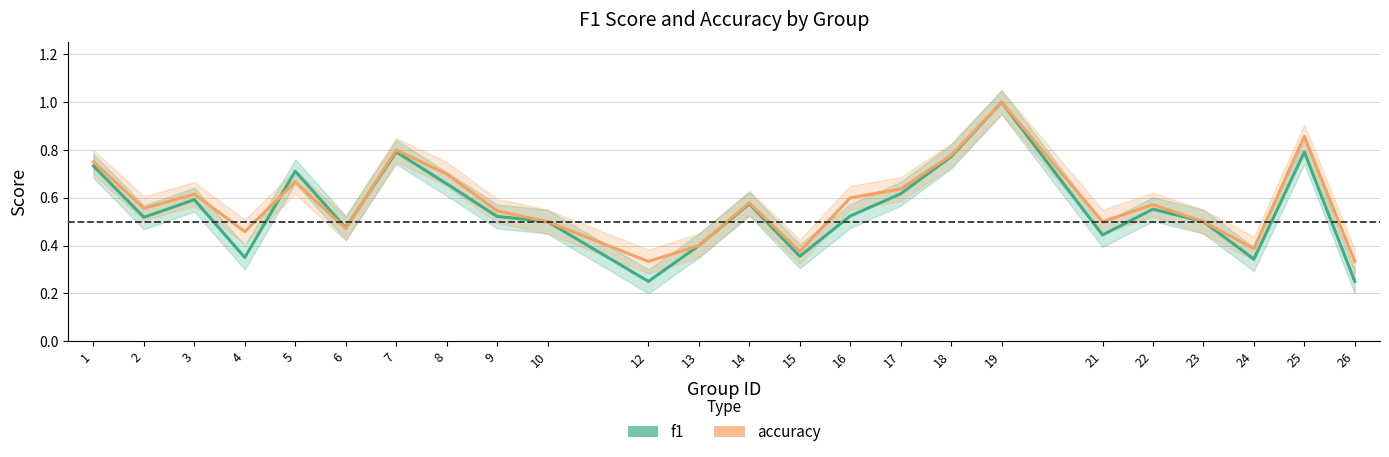

How many series are shown in this chart?

2